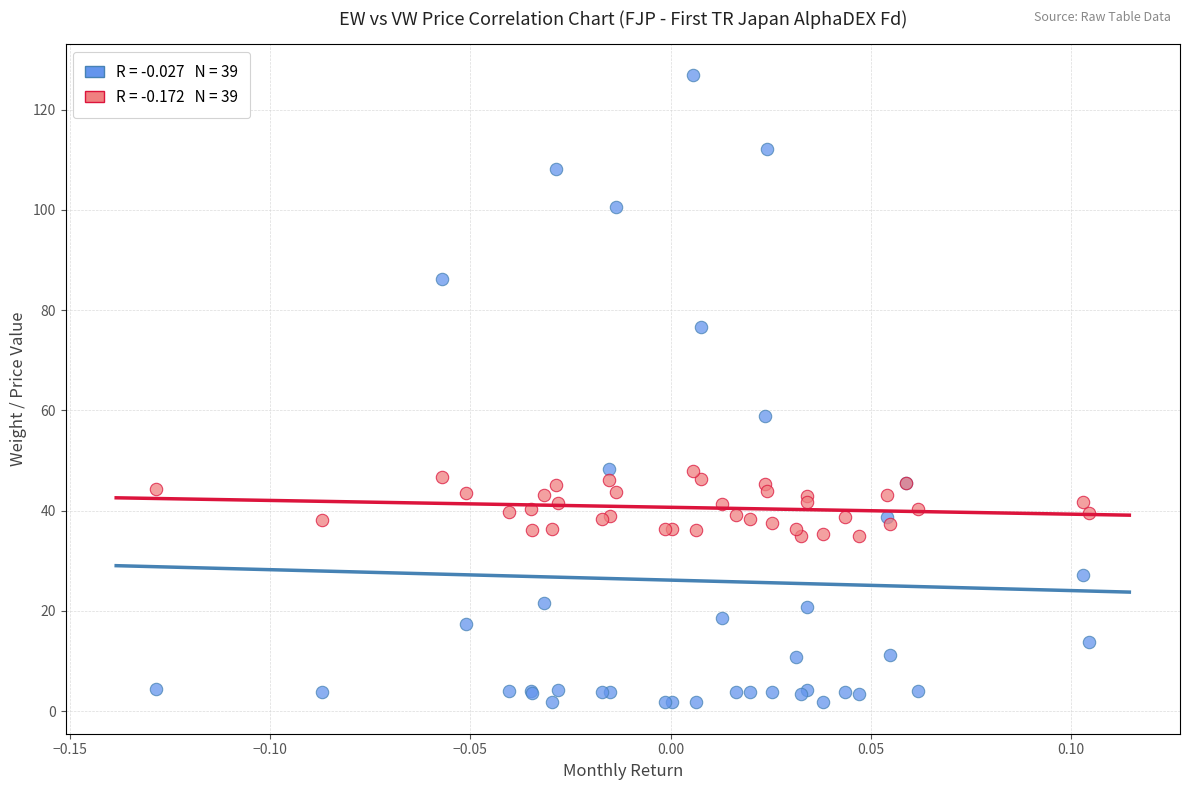

Across all series, what Y value is closest to 64?

58.9